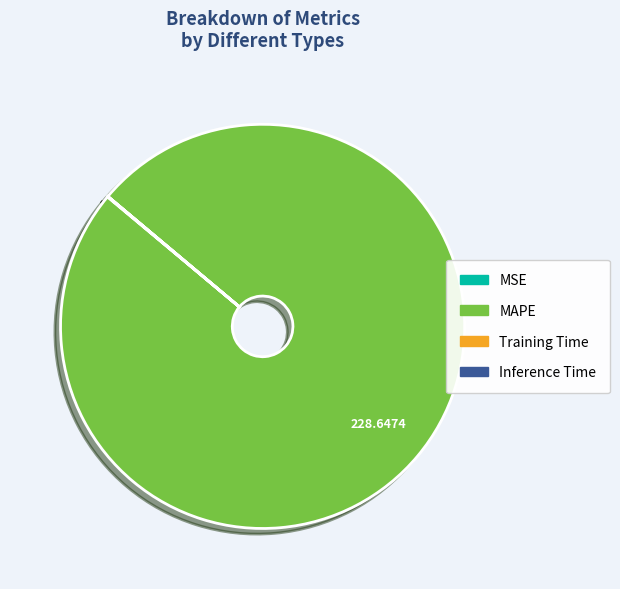

Does MAPE account for over 50% of the chart?

Yes